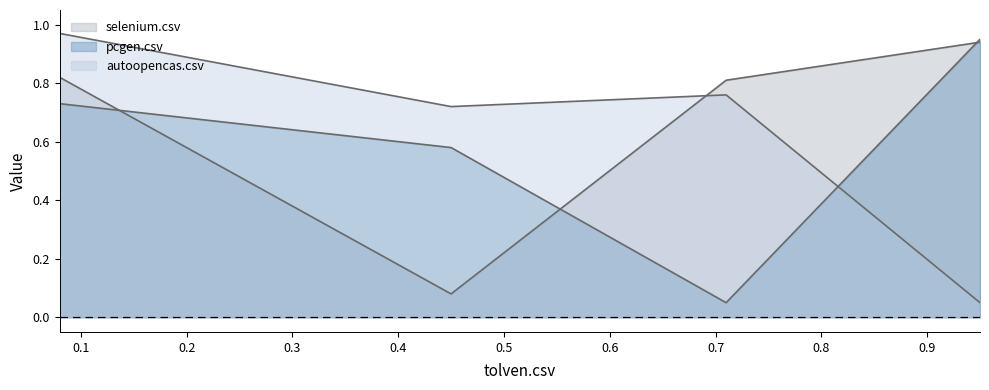

At how many categories does at least one series exceed 0?

4